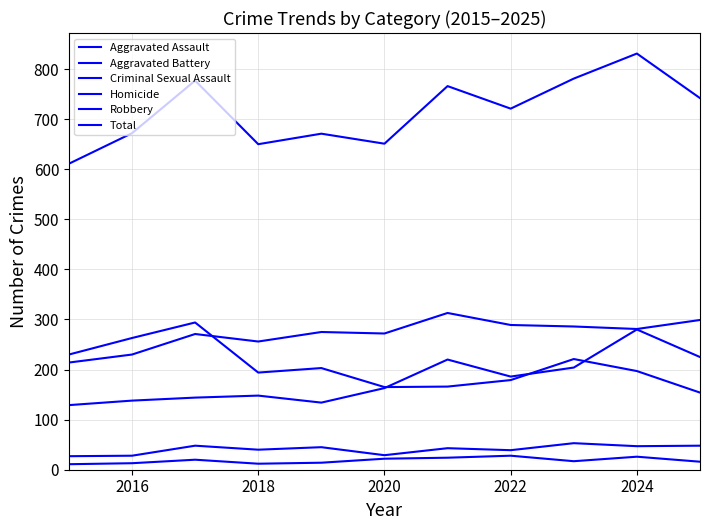

Is this an area chart (filled region under the line)?

No